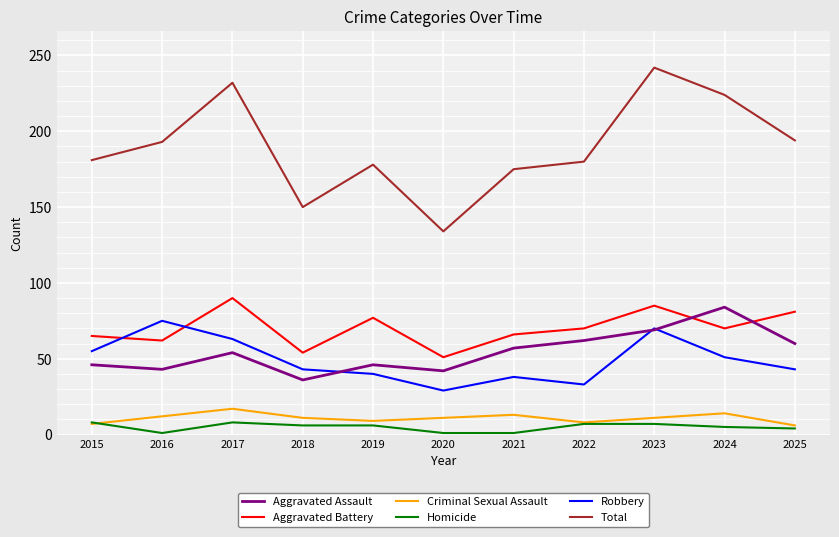

What is the maximum value shown in the chart?

242